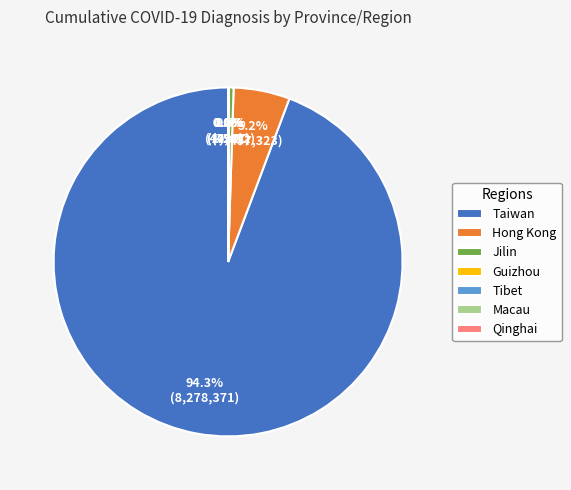

To the nearest percent, what is the difference between the largest and smallest slice percentages?

94%